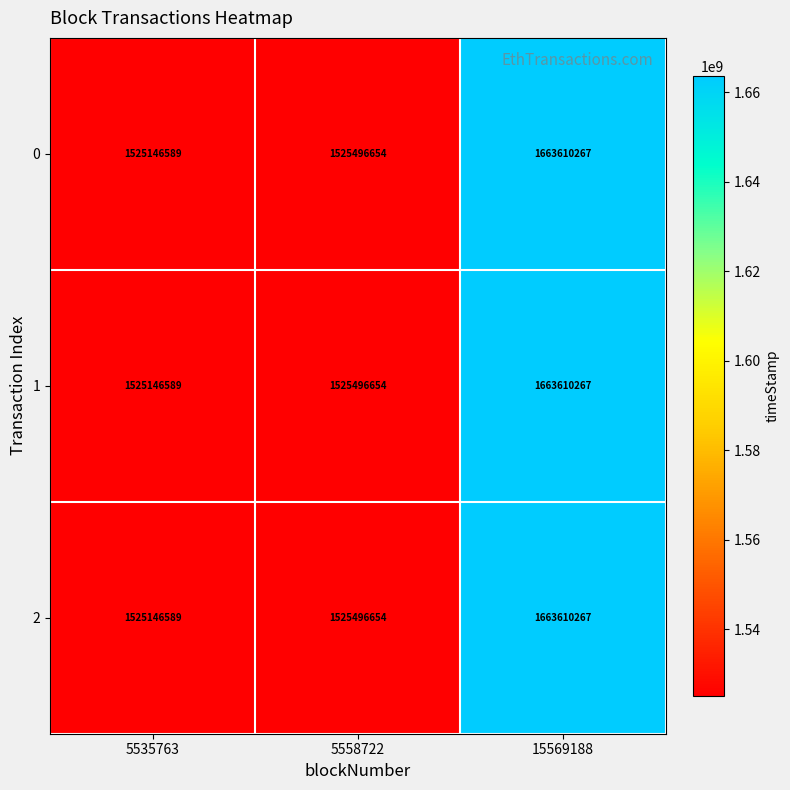

What is the approximate value of 1 at 5558722?

1525496654